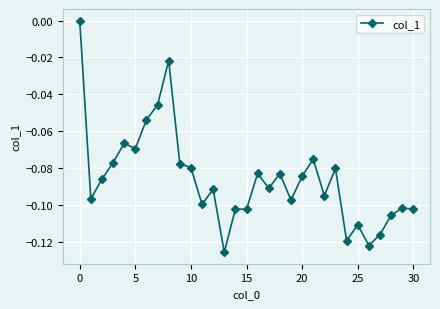

Count the values in the range 0 to 1.

1